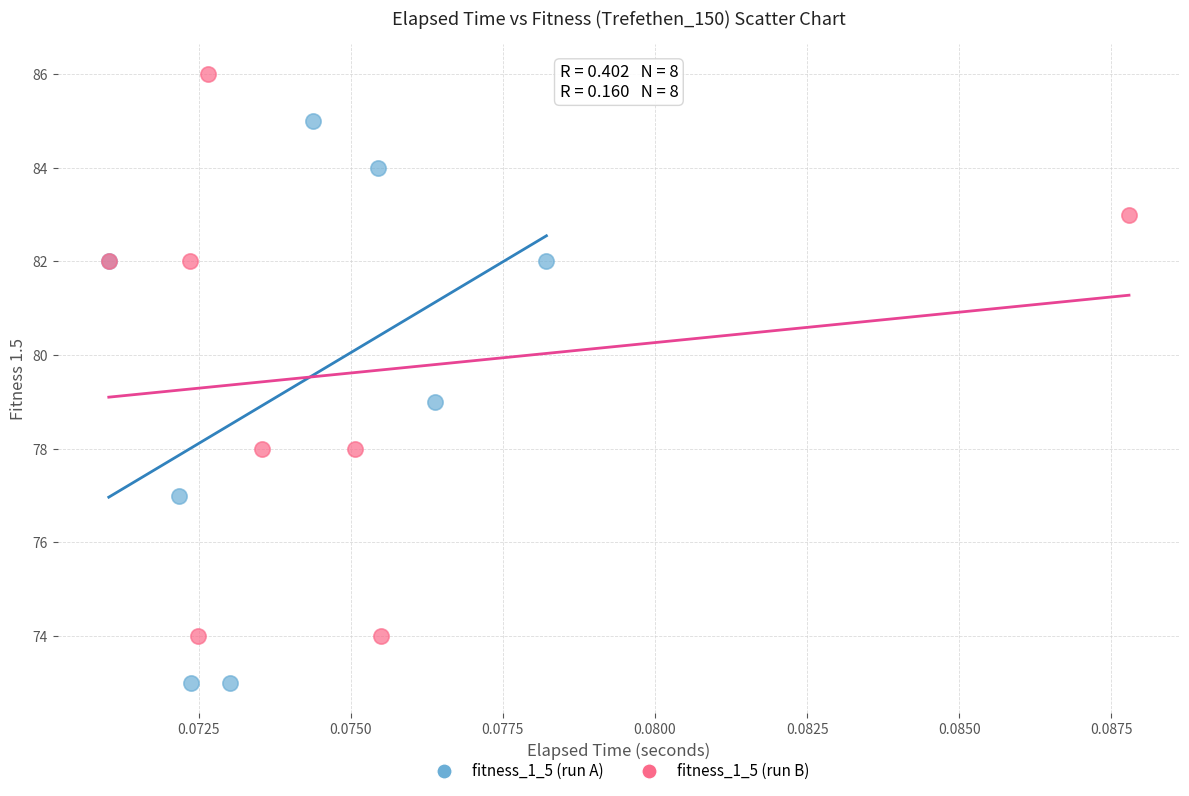

Which series contains the highest Y value?

fitness_1_5 (run B)